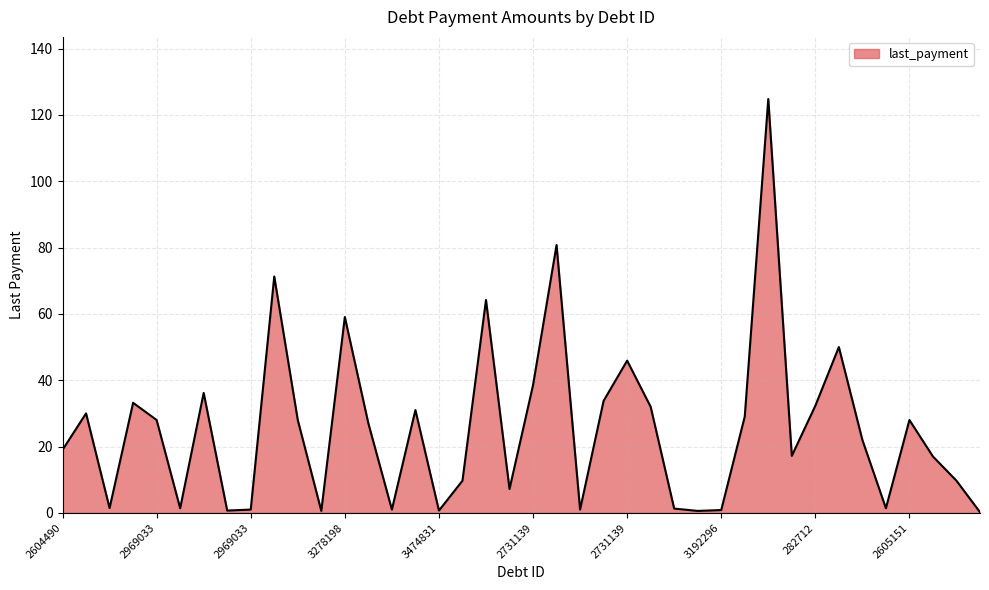

What is the difference between the maximum and minimum values?

124.6